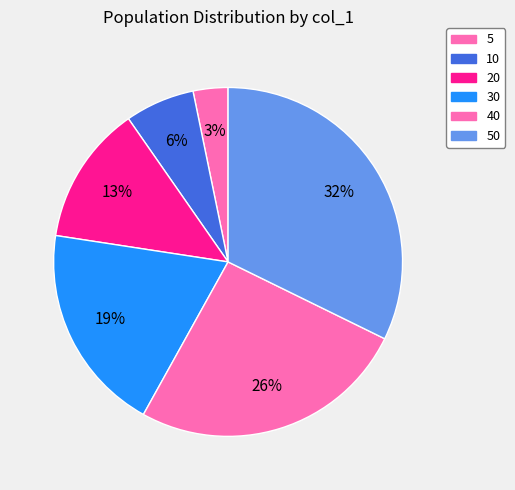

How many slices are in this pie chart?

6